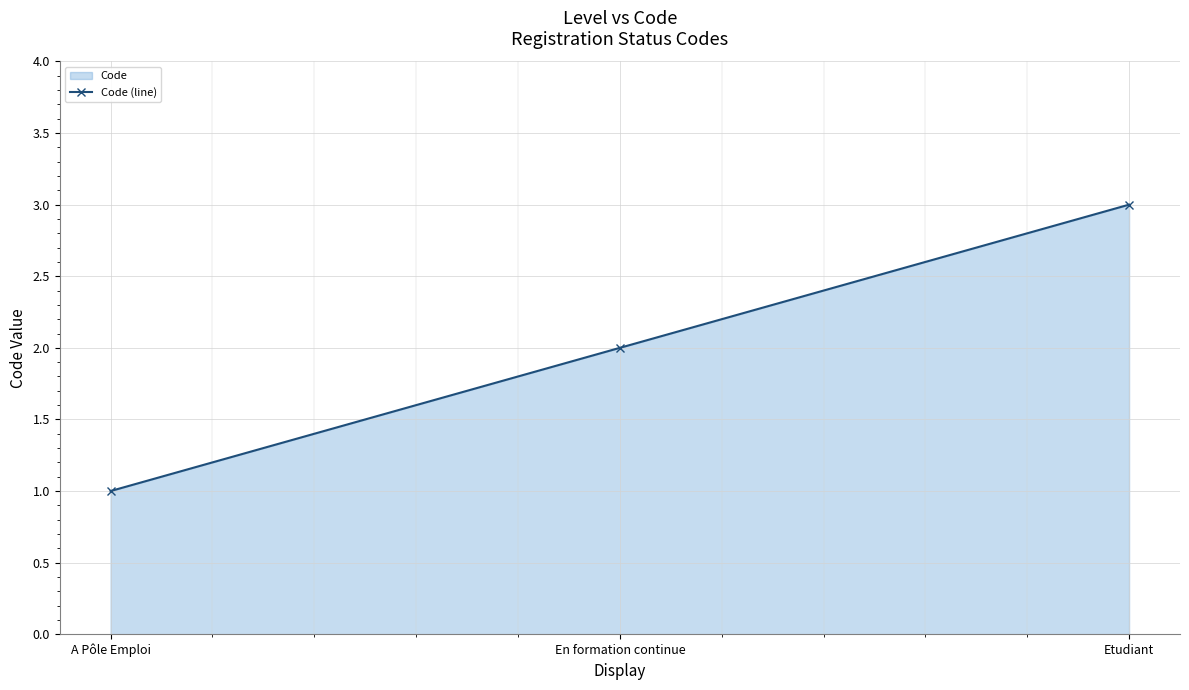

Approximately how many times larger is the value at A Pôle Emploi compared to En formation continue?

0.5